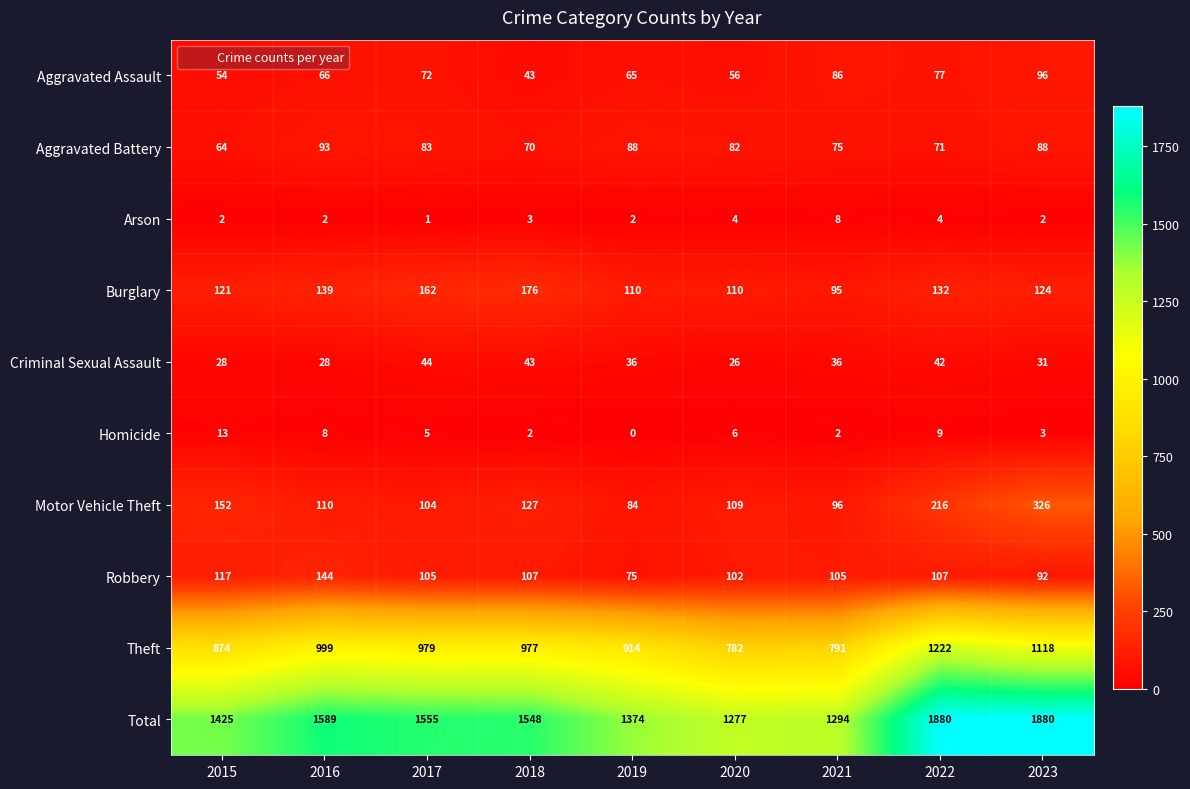

What is the lowest value of the Criminal Sexual Assault series?

26